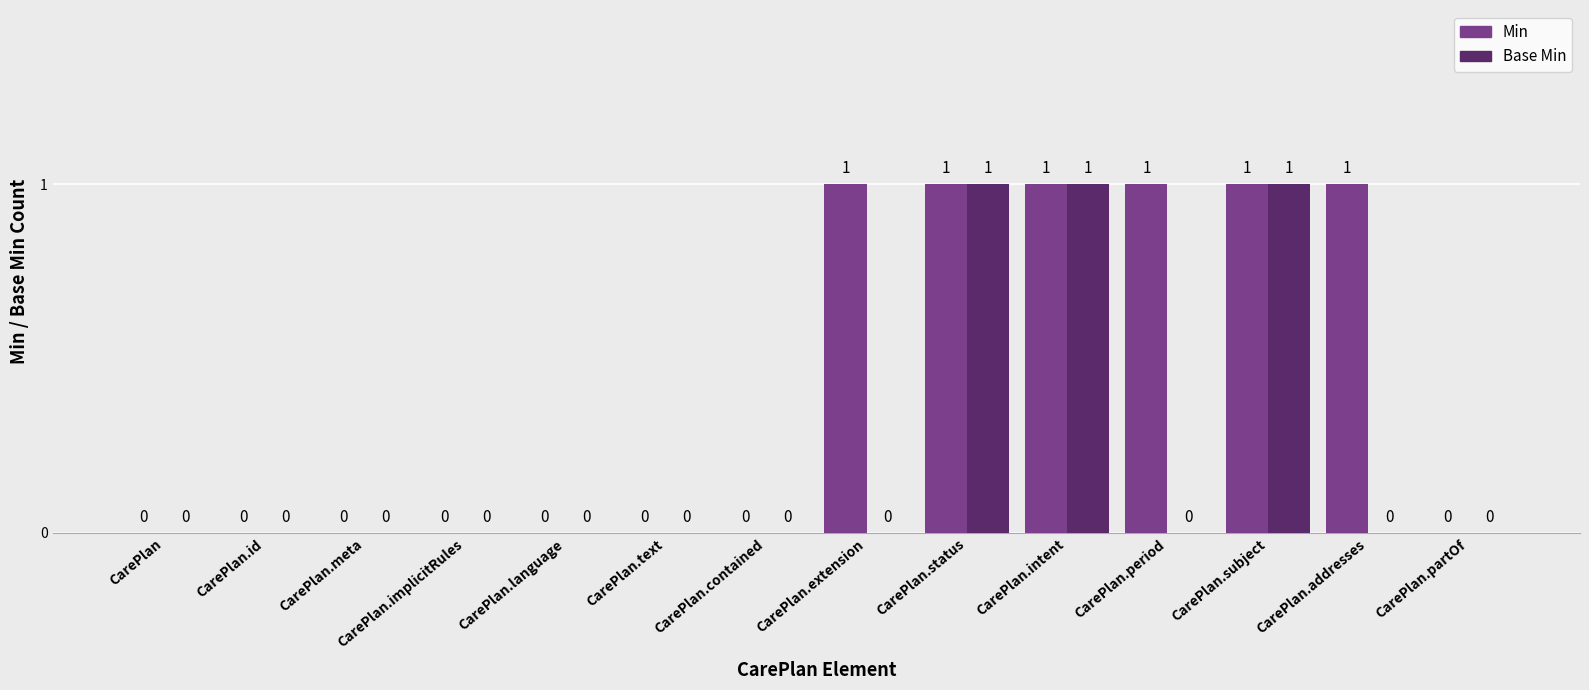

True or false: Base Min has a value of 0 at CarePlan.text.

True